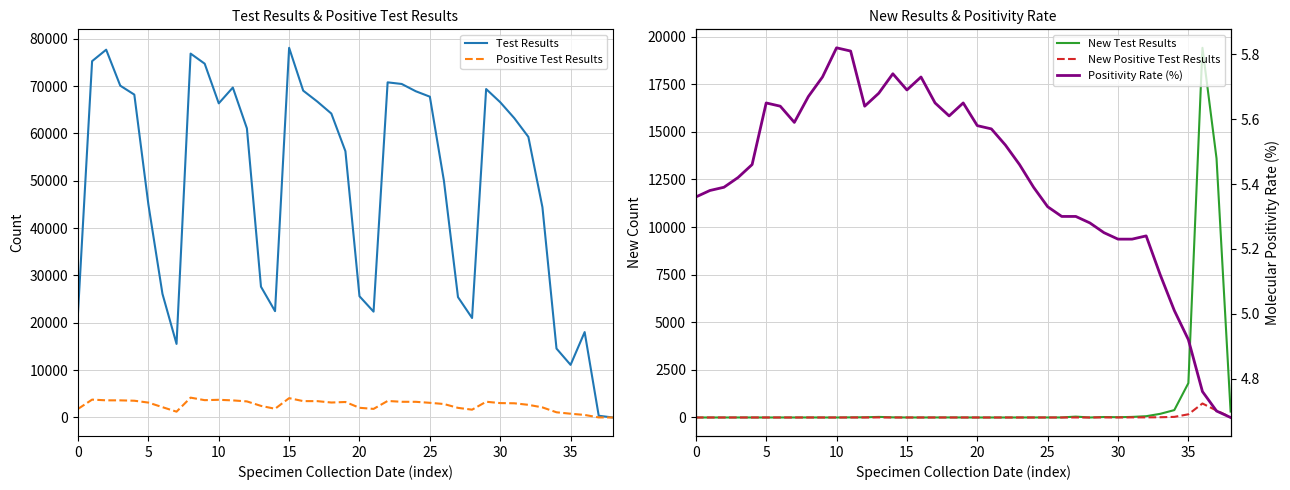

Which series has the largest range (max minus min)?

Test Results